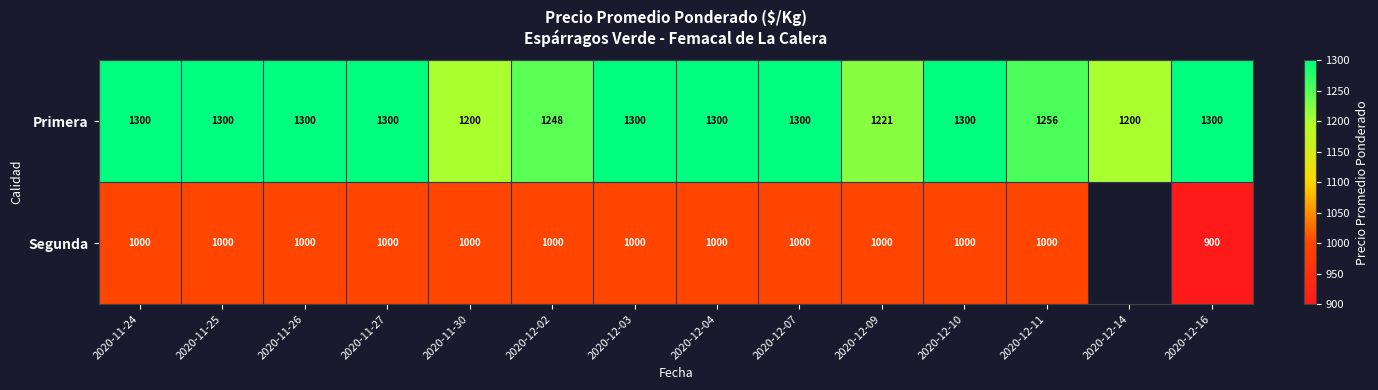

Is it true that Primera equals 2310.4 at 2020-11-24?

False